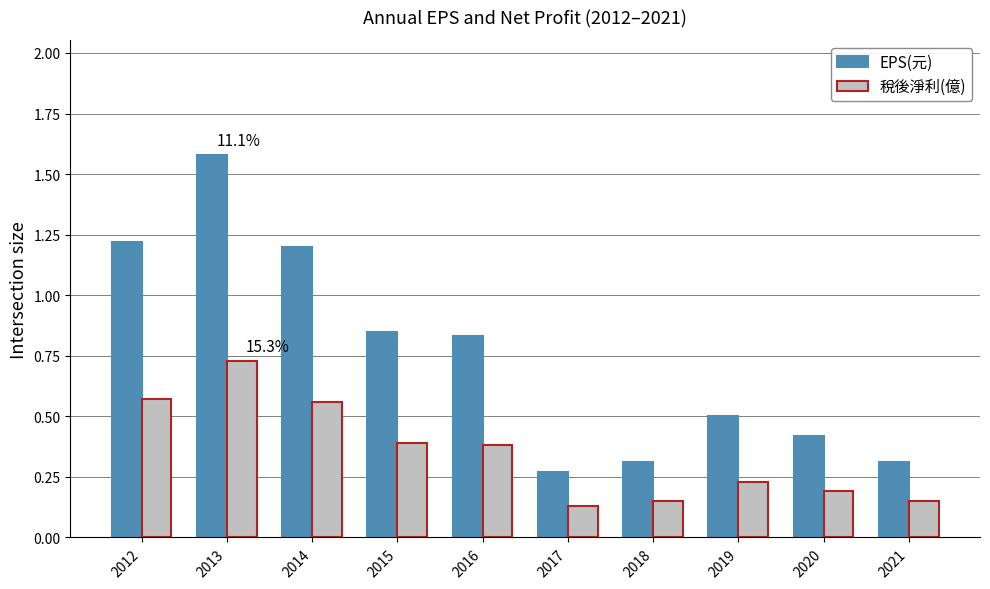

Which label corresponds to the largest value in the chart?

2013